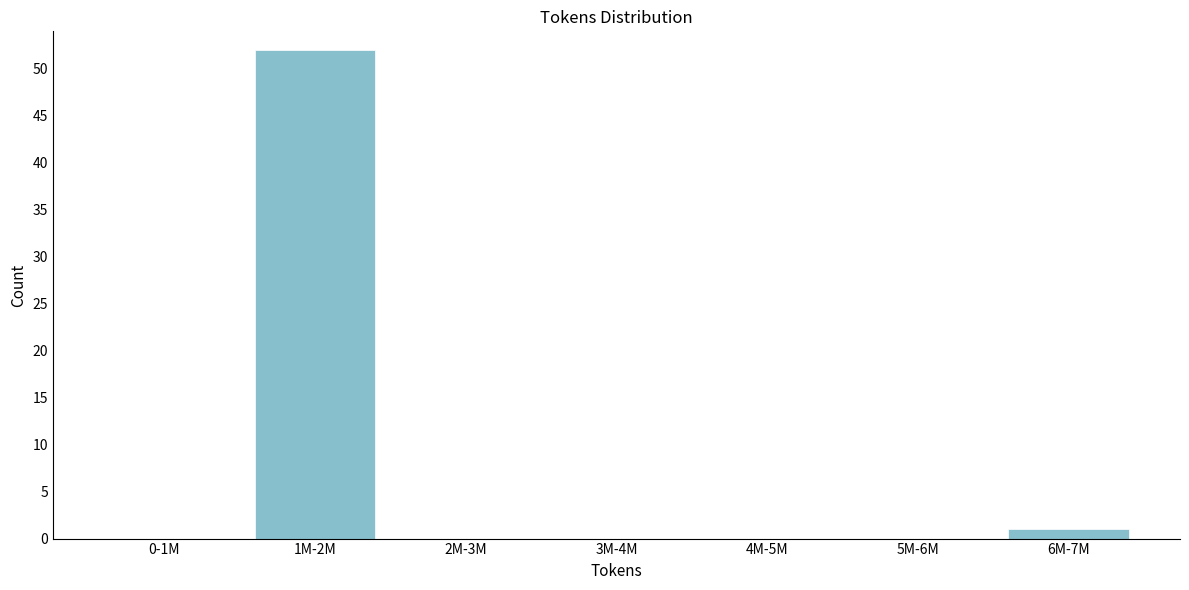

Reading left to right, what are all the values shown in this chart?

0-1M=0	1M-2M=52	2M-3M=0	3M-4M=0	4M-5M=0	5M-6M=0	6M-7M=1